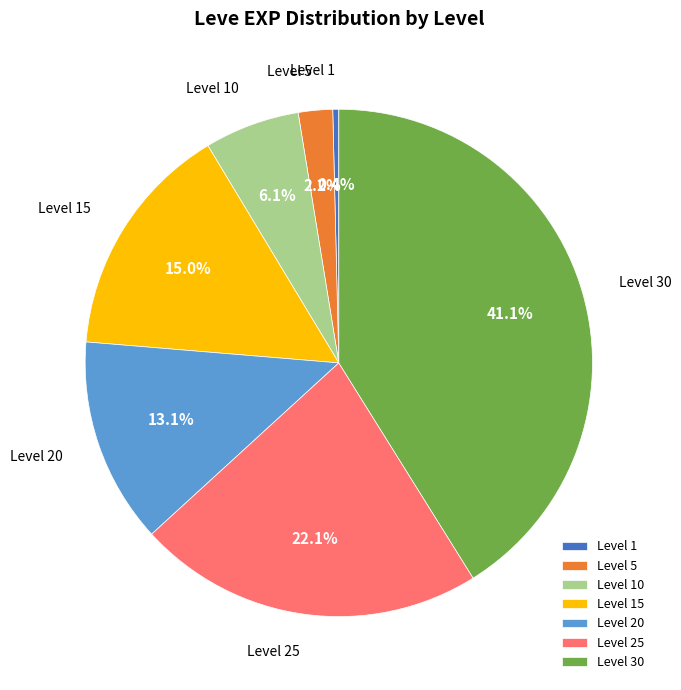

Does Level 25 account for over 50% of the chart?

No